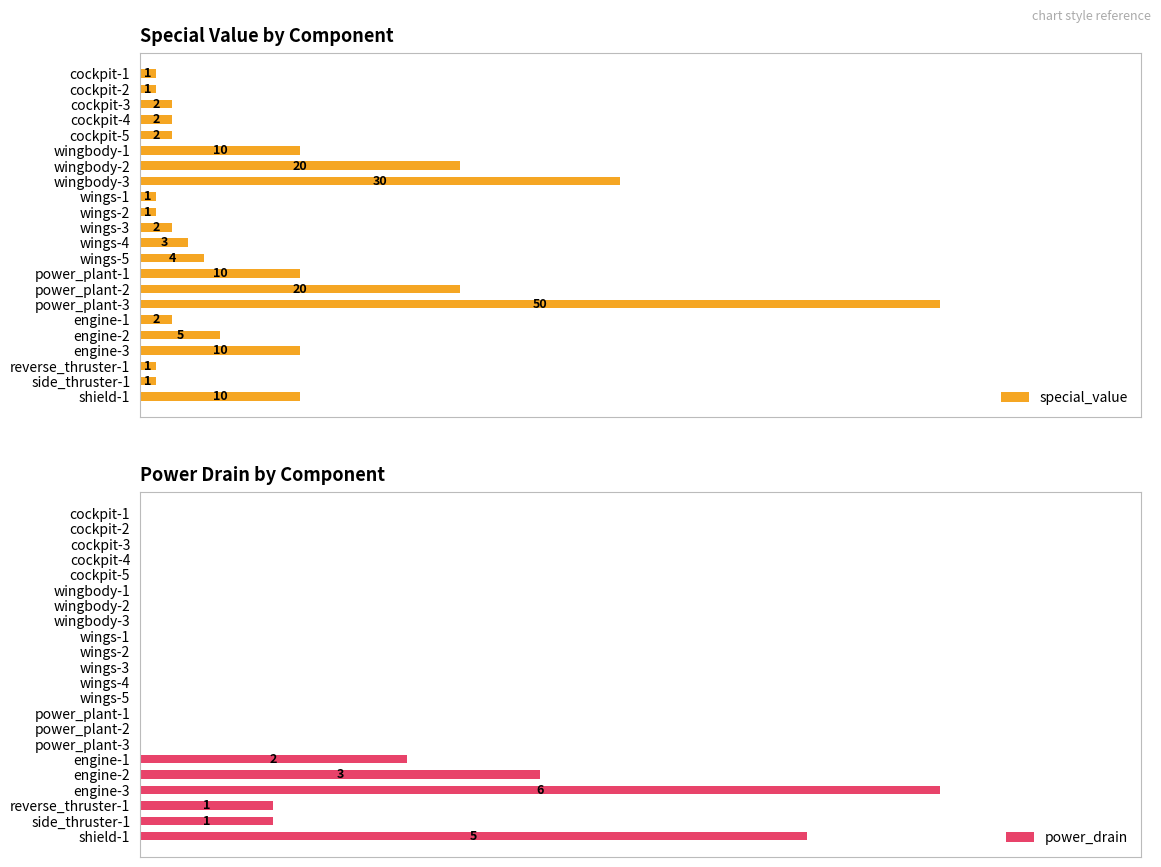

Which category has the highest value in the special_value series?

power_plant-3